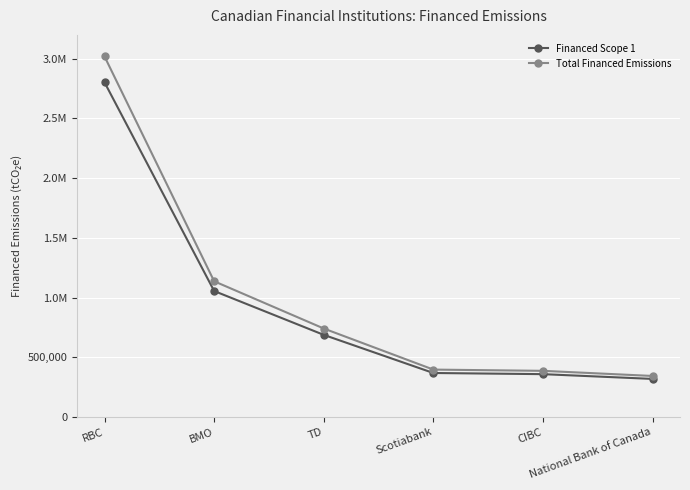

What is the difference between the Total Financed Emissions values at Scotiabank and BMO?

739652.3